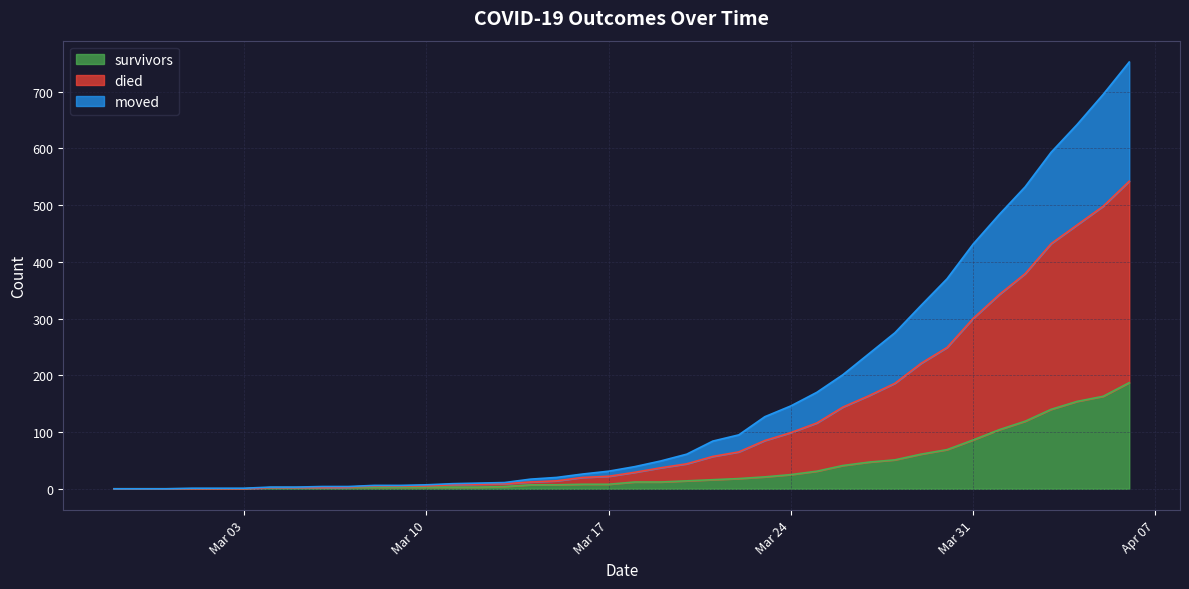

Which label corresponds to the smallest value in the chart?

2020-02-27